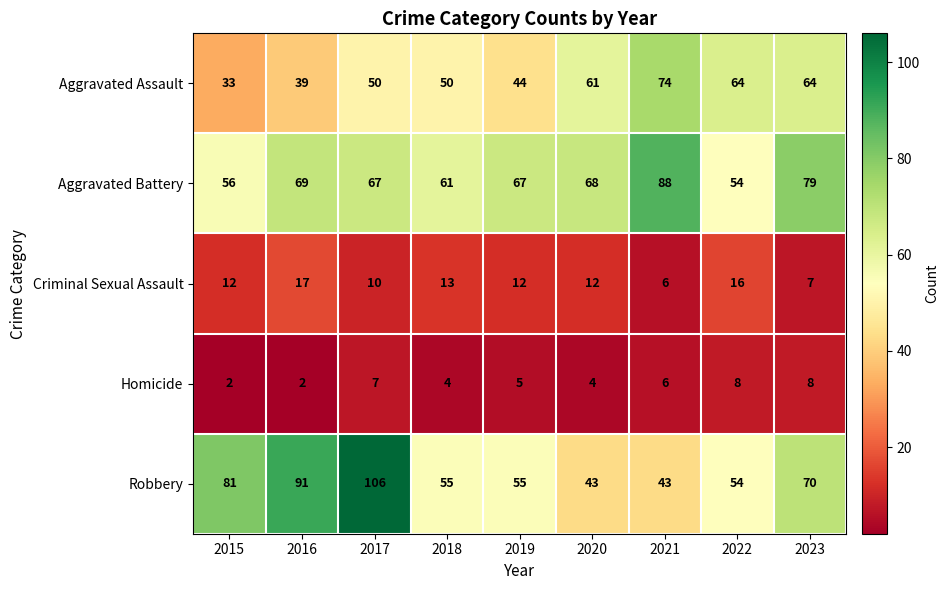

Which series has the largest total across all categories?

Aggravated Battery